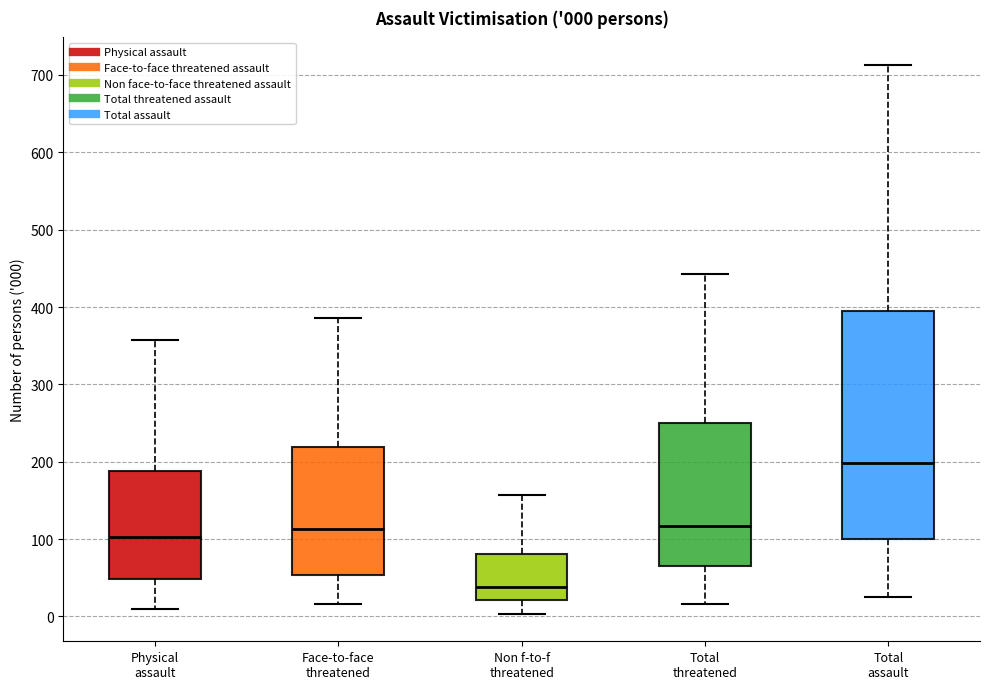

Which box's median line is the highest?

Total assault